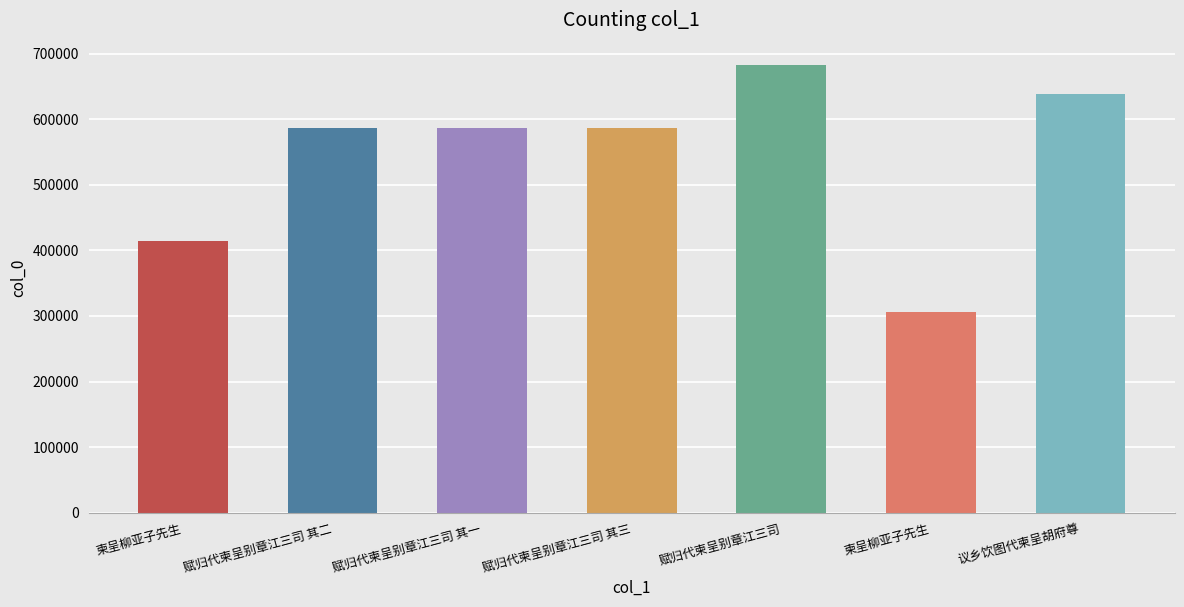

At which label does the data first exceed 586209?

赋归代柬呈别章江三司 其三